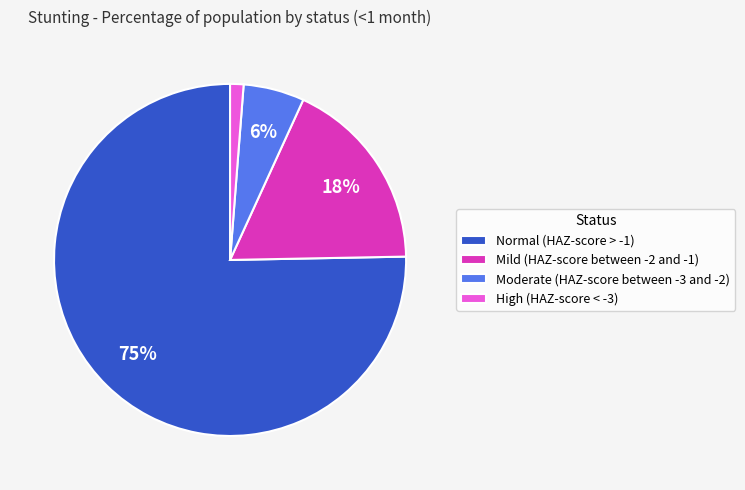

How many slices are in this pie chart?

4